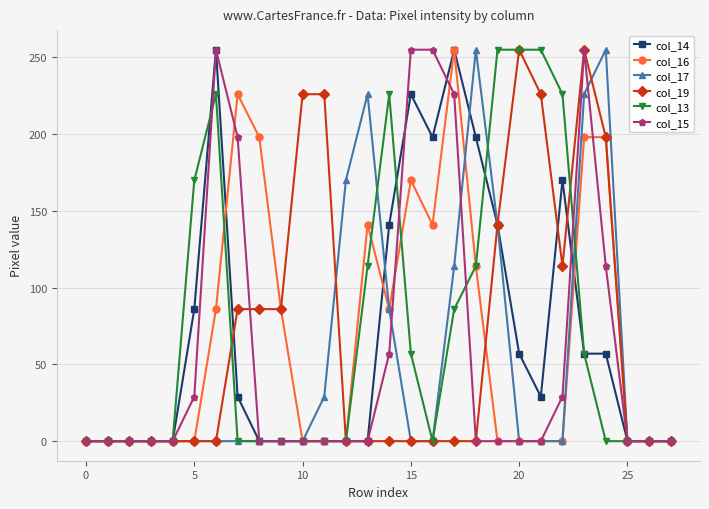

What is the maximum value for col_19?

255